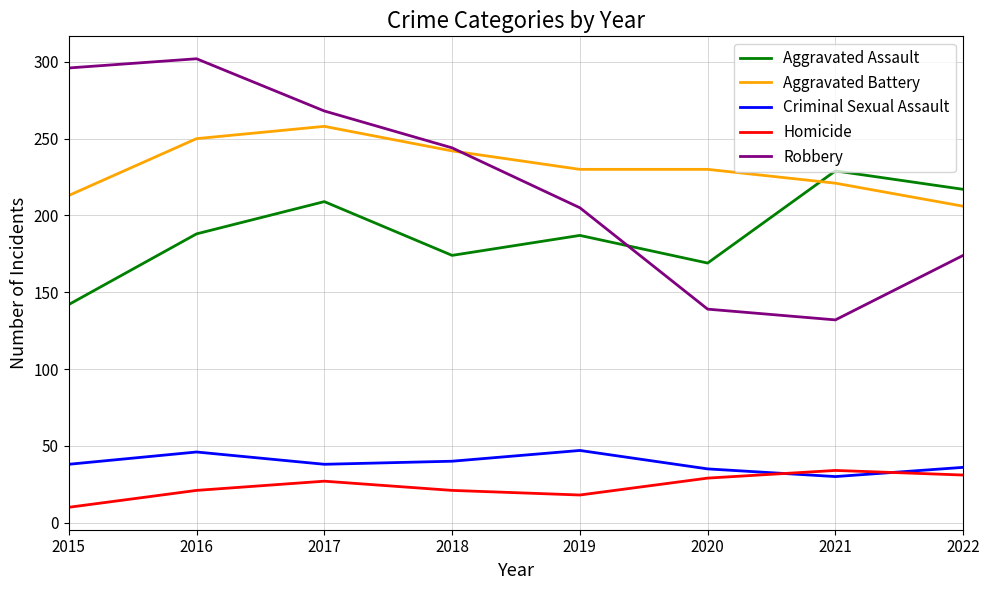

What is the spread (max minus min) of values at 2019?

212